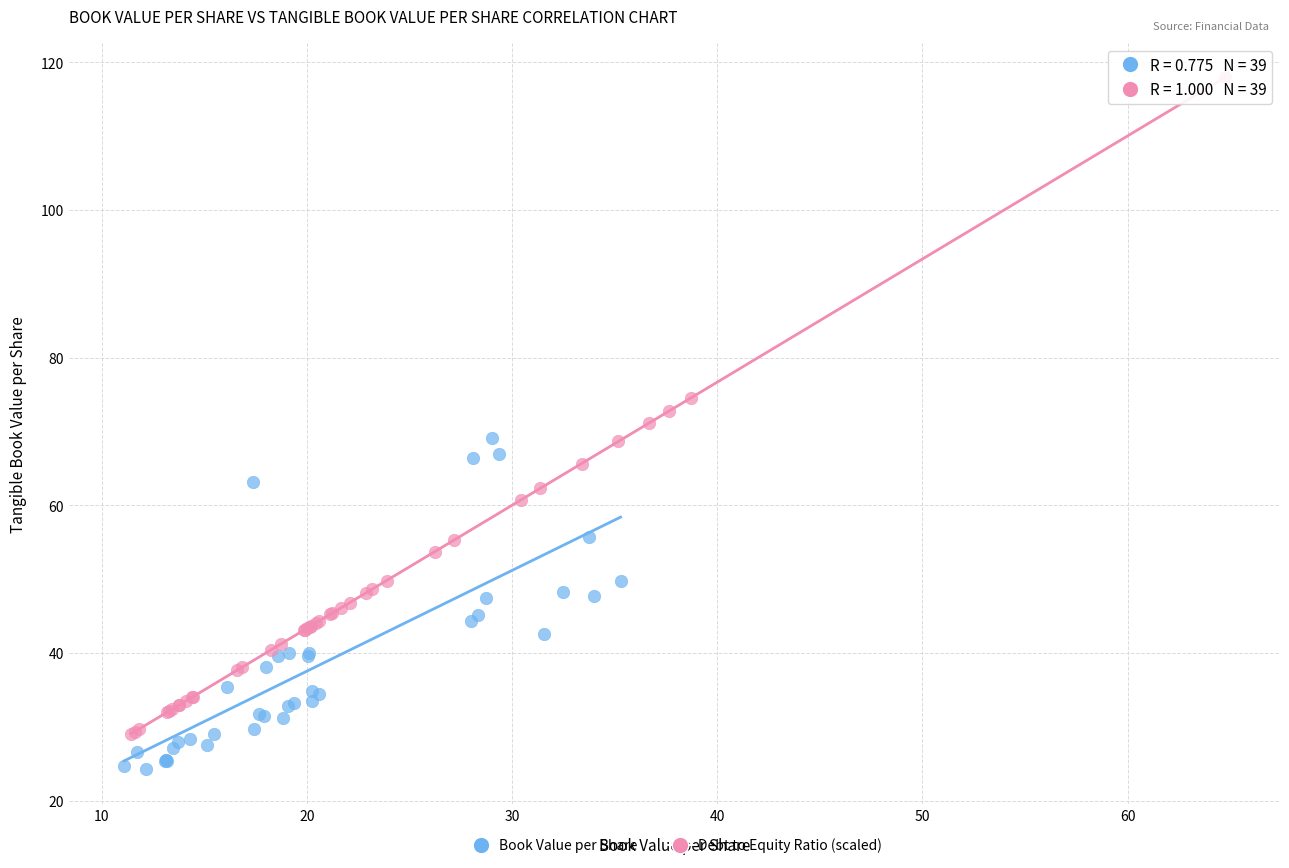

Which series contains the lowest Y value?

Book Value per Share